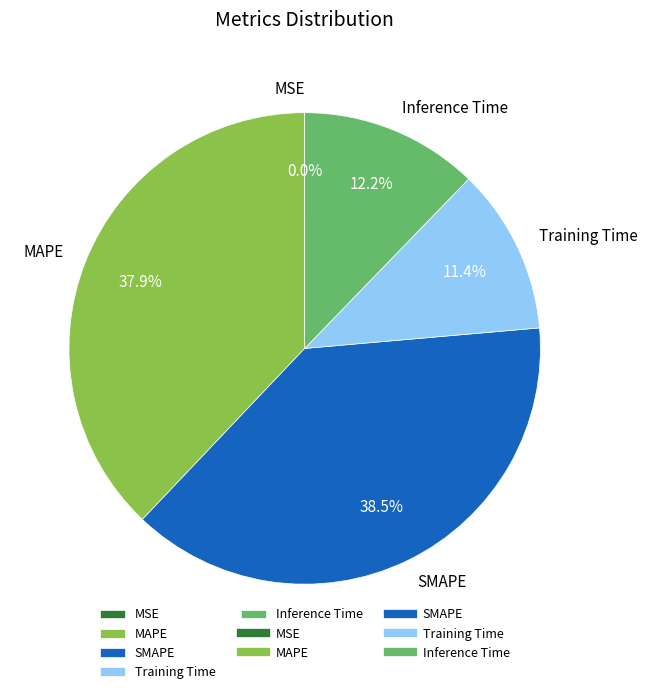

Does Inference Time represent more than half of the total?

No